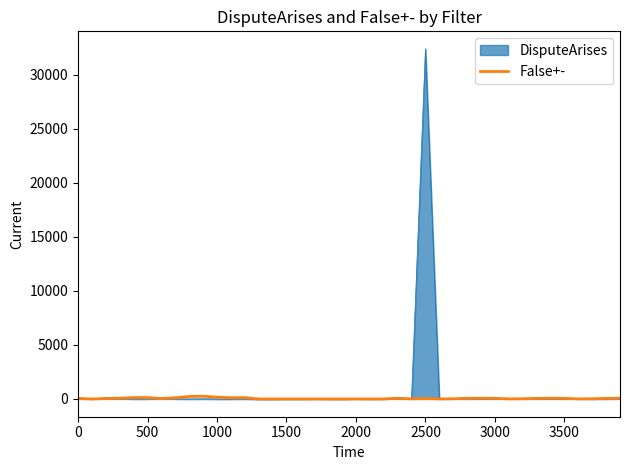

Rank the series by their maximum value, from highest to lowest.

DisputeArises, False+-